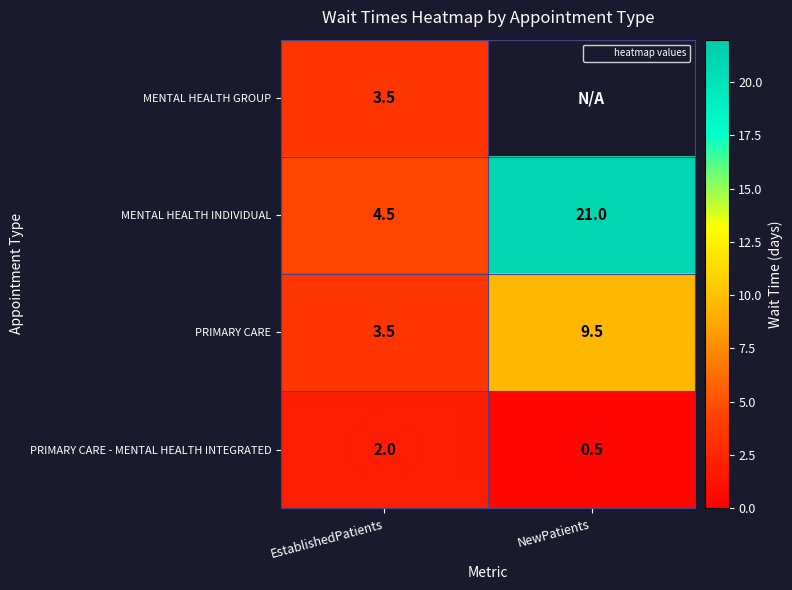

Is the value of MENTAL HEALTH INDIVIDUAL at NewPatients greater than the value of PRIMARY CARE - MENTAL HEALTH INTEGRATED at EstablishedPatients?

Yes